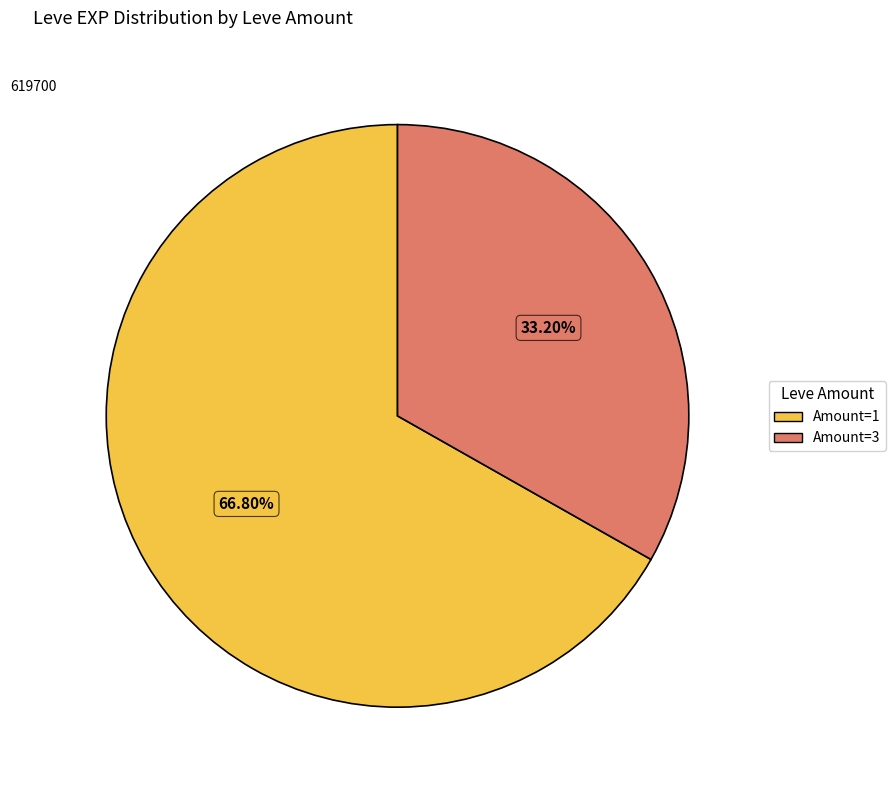

Count the number of slices in the pie.

2